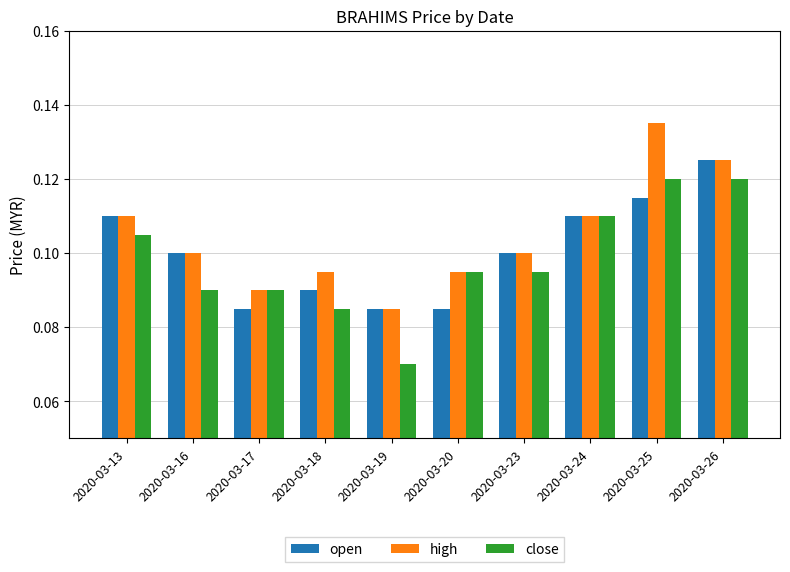

How many high values are between 0 and 1?

10